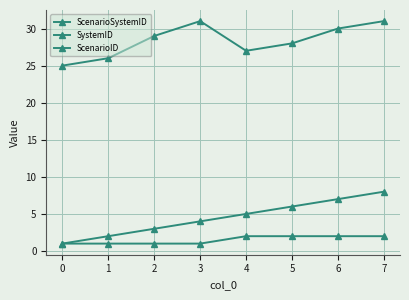

How many categories are shown in the chart?

8